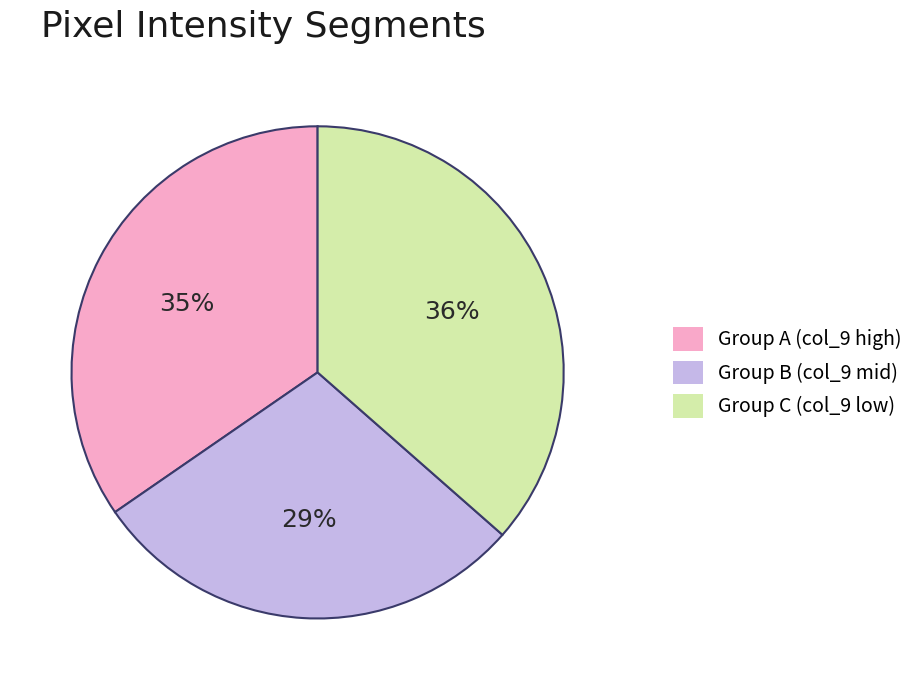

Which slice is the smallest?

Group B (col_9 mid)